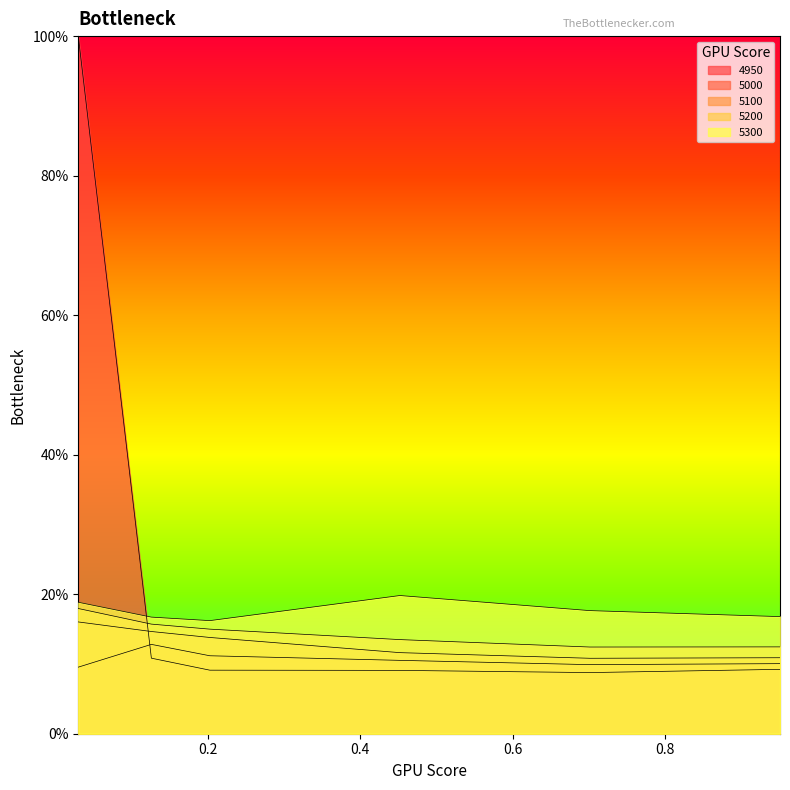

List the labels in order of 5100 value, largest first.

0.03013698630136986, 0.126027397260274, 0.2027397260273973, 0.4520547945205479, 0.9506849315068493, 0.7013698630136986